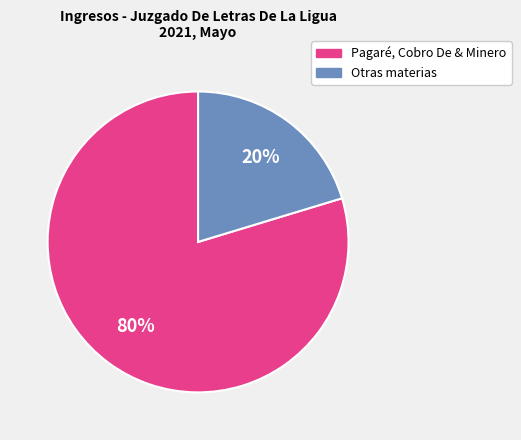

Does any single category account for the majority?

Yes